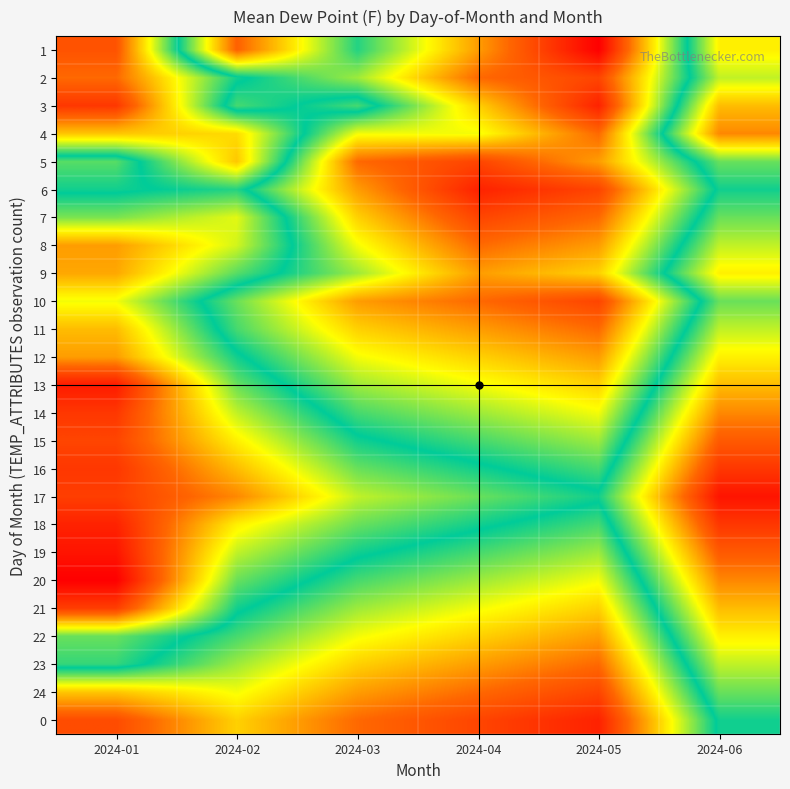

Reading left to right, extract all data points from this chart.

1: 2024-01=69.6	2024-02=63.4	2024-03=66.2	2024-04=64.0	2024-05=62.0	2024-06=68.0
2: 2024-01=69.3	2024-02=66.5	2024-03=65.5	2024-04=63.5	2024-05=63.0	2024-06=67.5
3: 2024-01=70.0	2024-02=66.0	2024-03=66.8	2024-04=64.5	2024-05=62.5	2024-06=68.5
4: 2024-01=68.4	2024-02=68.2	2024-03=65.0	2024-04=65.0	2024-05=63.5	2024-06=69.0
5: 2024-01=65.9	2024-02=68.4	2024-03=63.5	2024-04=63.0	2024-05=64.0	2024-06=67.0
6: 2024-01=66.3	2024-02=66.6	2024-03=64.0	2024-04=62.5	2024-05=63.0	2024-06=66.5
7: 2024-01=67.1	2024-02=67.7	2024-03=64.5	2024-04=63.0	2024-05=63.5	2024-06=67.0
8: 2024-01=68.8	2024-02=67.6	2024-03=65.0	2024-04=63.5	2024-05=64.0	2024-06=67.5
9: 2024-01=68.7	2024-02=66.9	2024-03=65.5	2024-04=64.0	2024-05=64.5	2024-06=68.0
10: 2024-01=67.8	2024-02=65.8	2024-03=64.0	2024-04=63.5	2024-05=63.0	2024-06=67.0
11: 2024-01=68.5	2024-02=66.0	2024-03=64.5	2024-04=64.0	2024-05=63.5	2024-06=67.5
12: 2024-01=68.8	2024-02=66.5	2024-03=65.0	2024-04=64.5	2024-05=64.0	2024-06=68.0
13: 2024-01=70.4	2024-02=67.0	2024-03=65.5	2024-04=65.0	2024-05=64.5	2024-06=68.5
14: 2024-01=70.0	2024-02=67.5	2024-03=66.0	2024-04=65.5	2024-05=65.0	2024-06=69.0
15: 2024-01=69.8	2024-02=68.0	2024-03=66.5	2024-04=66.0	2024-05=65.5	2024-06=69.5
16: 2024-01=70.0	2024-02=68.5	2024-03=67.0	2024-04=66.5	2024-05=66.0	2024-06=70.0
17: 2024-01=69.9	2024-02=69.0	2024-03=67.5	2024-04=67.0	2024-05=66.5	2024-06=70.5
18: 2024-01=70.3	2024-02=68.0	2024-03=67.0	2024-04=66.5	2024-05=66.0	2024-06=70.0
19: 2024-01=70.5	2024-02=67.5	2024-03=66.5	2024-04=66.0	2024-05=65.5	2024-06=69.5
20: 2024-01=70.8	2024-02=67.0	2024-03=66.0	2024-04=65.5	2024-05=65.0	2024-06=69.0
21: 2024-01=69.9	2024-02=66.5	2024-03=65.5	2024-04=65.0	2024-05=64.5	2024-06=68.5
22: 2024-01=67.0	2024-02=66.0	2024-03=65.0	2024-04=64.5	2024-05=64.0	2024-06=68.0
23: 2024-01=66.7	2024-02=65.5	2024-03=64.5	2024-04=64.0	2024-05=63.5	2024-06=67.5
24: 2024-01=64.4	2024-02=65.0	2024-03=64.0	2024-04=63.5	2024-05=63.0	2024-06=67.0
0: 2024-01=63.1	2024-02=64.5	2024-03=63.5	2024-04=63.0	2024-05=62.5	2024-06=66.5